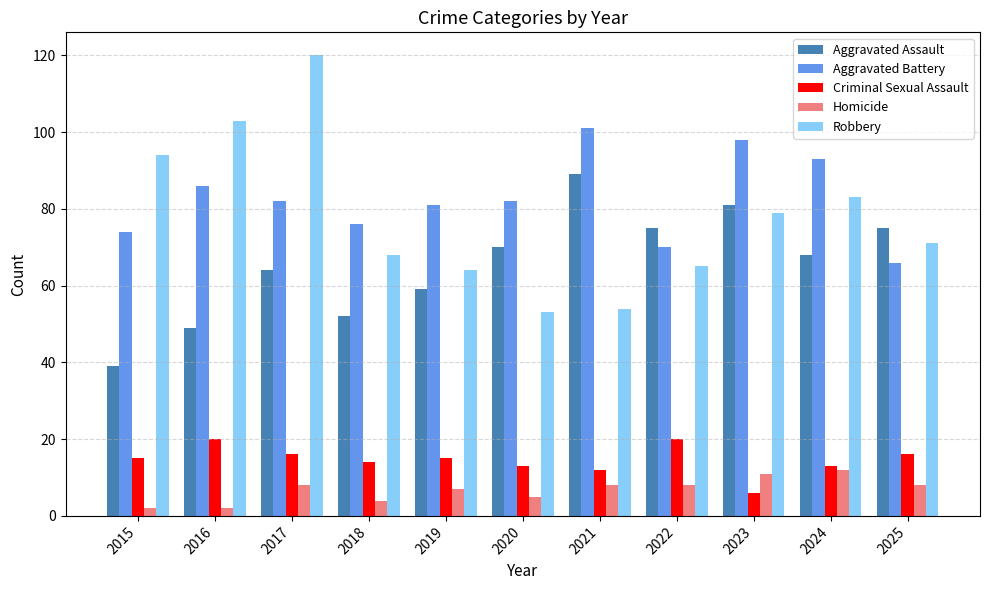

Which category has the highest value in the Robbery series?

2017